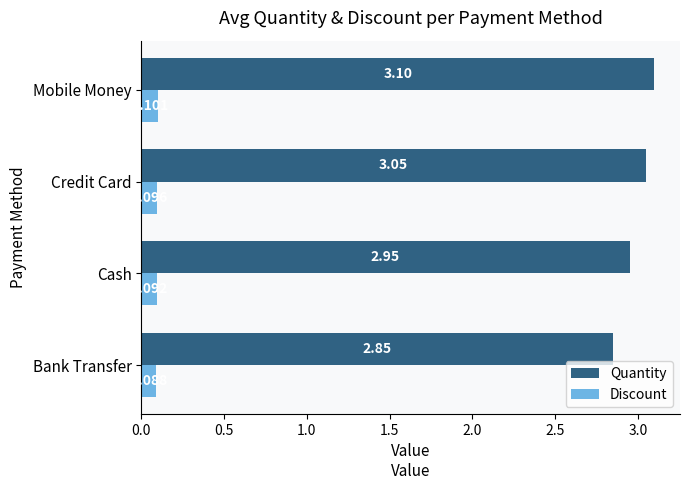

Count the number of data series in this chart.

2